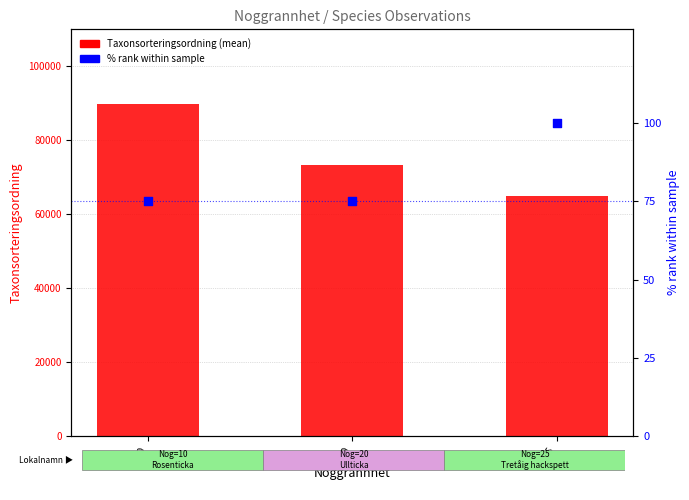

Is the value of % rank within sample at 10 greater than the value of Taxonsorteringsordning (mean) at 25?

No